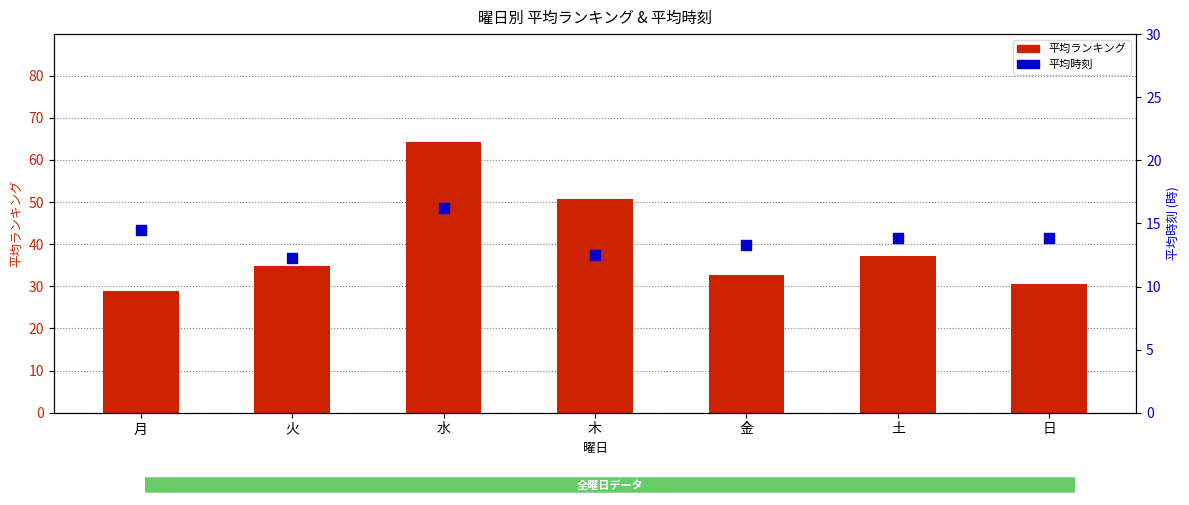

Which series reaches the minimum Y coordinate?

平均時刻